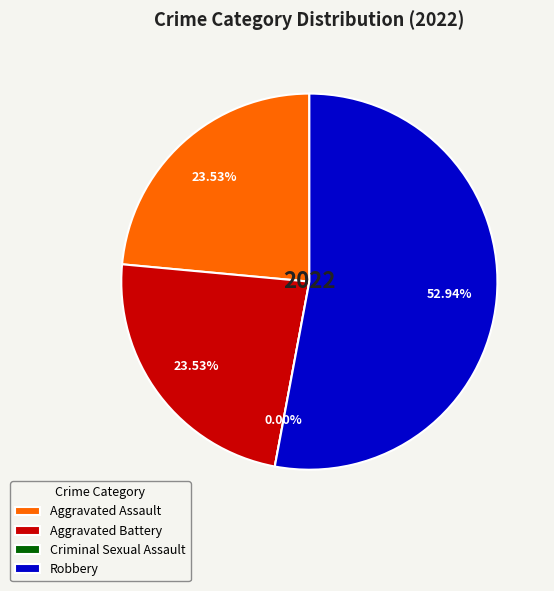

Rank the categories by value from highest to lowest.

Robbery, Aggravated Assault, Aggravated Battery, Criminal Sexual Assault